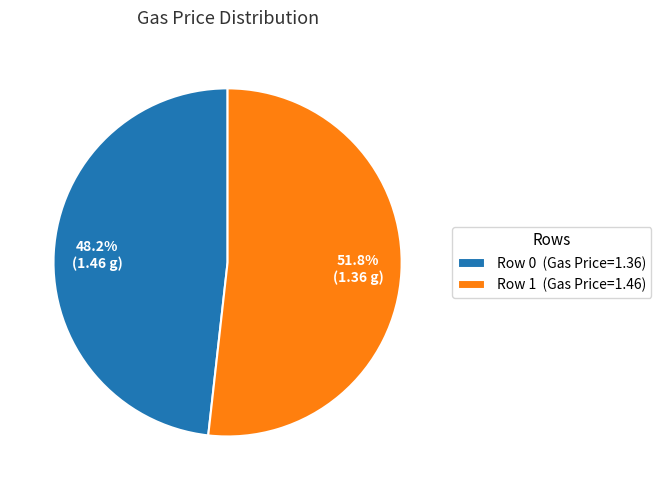

How much of the chart is everything except Row 0 (Gas Price=1.36)?

51.8%